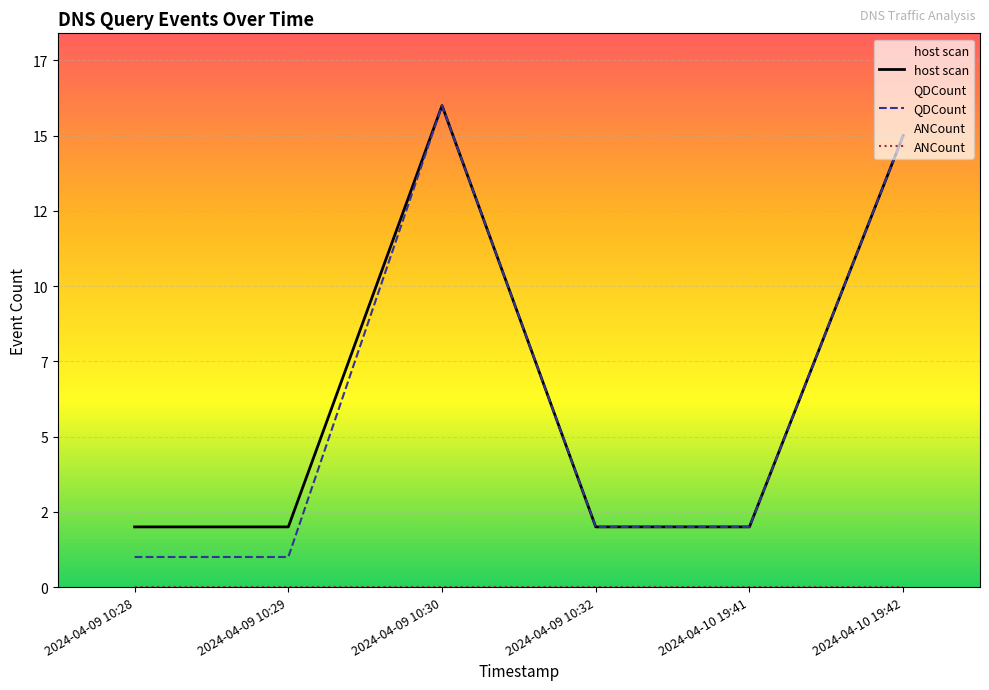

Between 2024-04-09 10:30 and 2024-04-10 19:41, which is larger?

2024-04-09 10:30